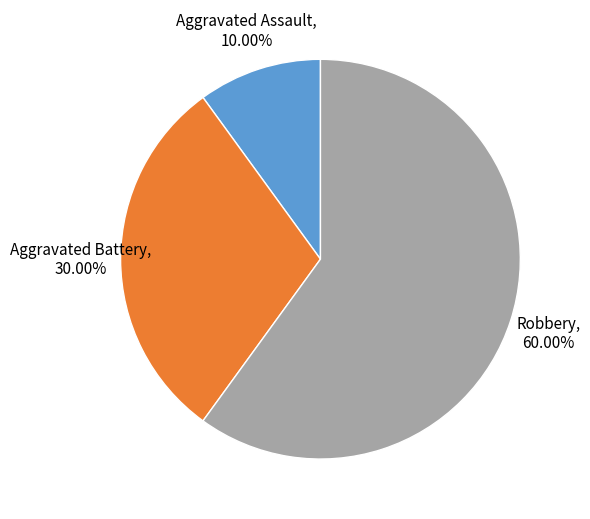

Is there any slice that represents more than half of the pie?

Yes